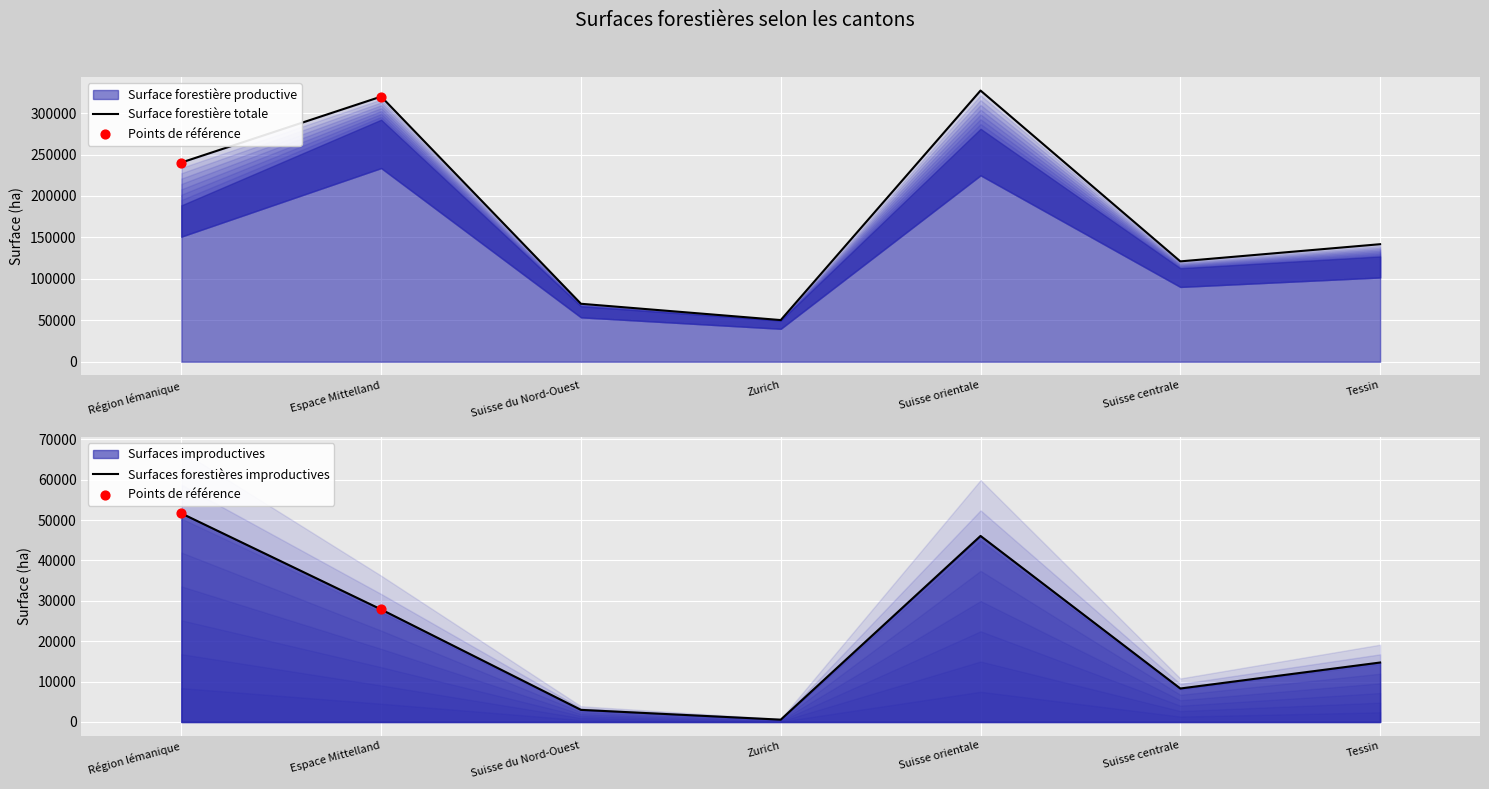

What is the total value across all series at Suisse centrale?

129380